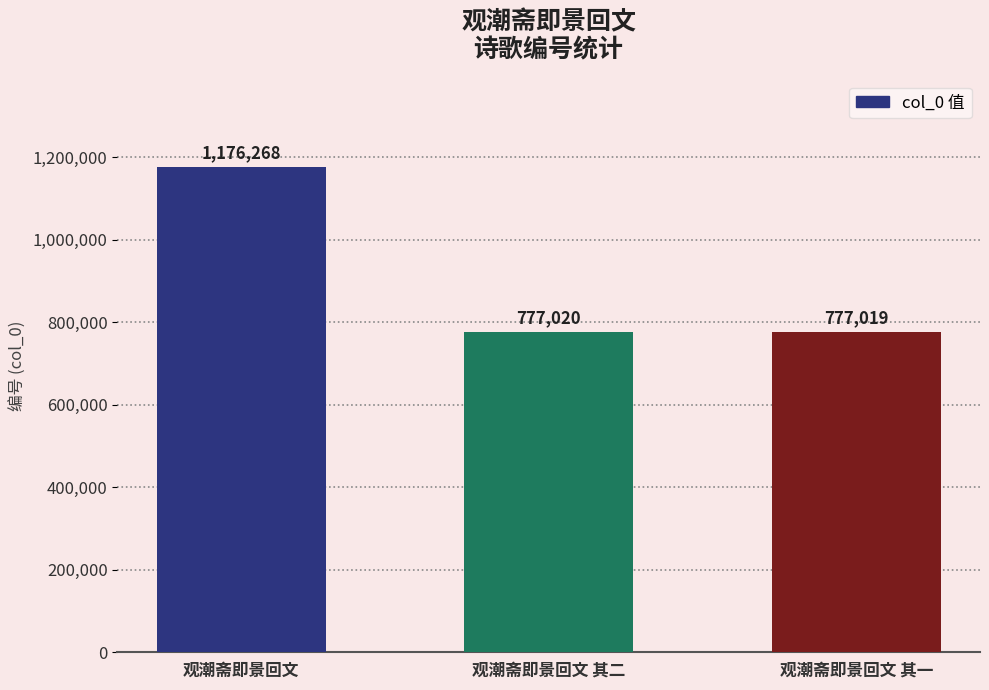

Which has a higher value, 观潮斋即景回文 其二 or 观潮斋即景回文?

观潮斋即景回文